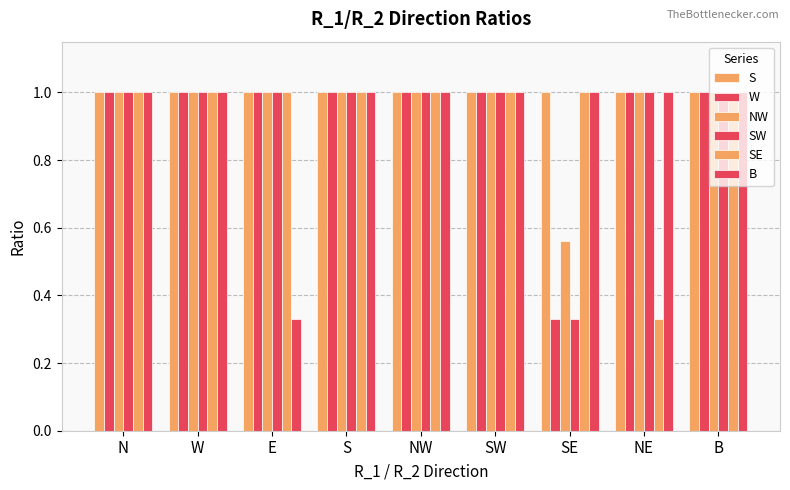

What is the greatest value displayed?

1.0